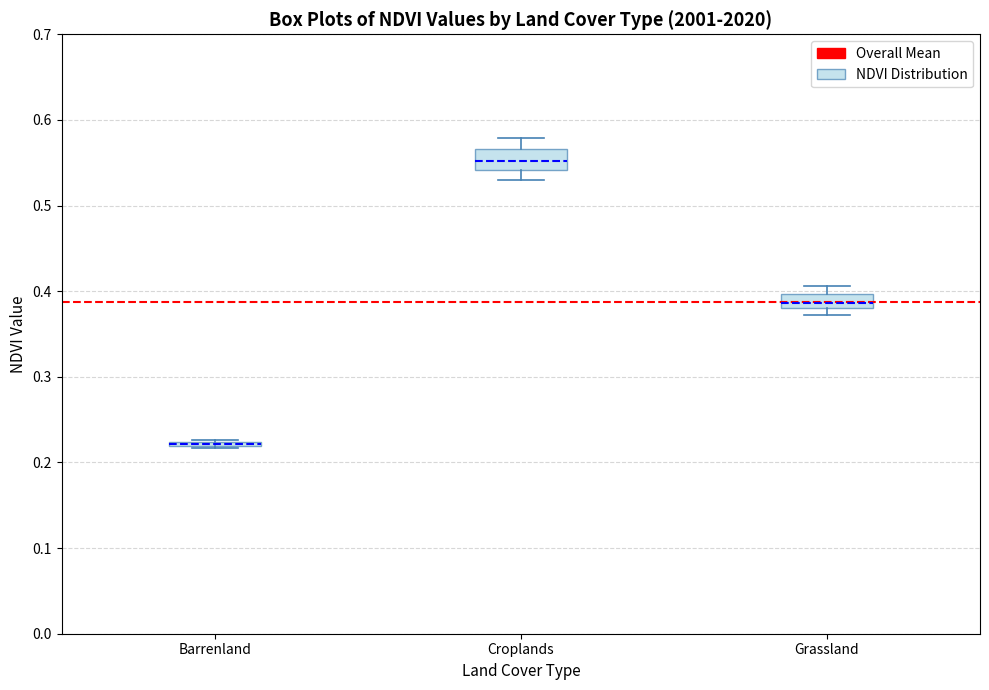

Reading left to right, read every box against the y-axis: the position of its median line, the range the box covers, and the ends of its whiskers. The values are not printed on the chart, so give them approximately, as read against the axis.

Barrenland: box collapsed to a line at 0.22, whiskers 0.22 to 0.23
Croplands: median 0.55, box 0.54 to 0.57, whiskers 0.53 to 0.58
Grassland: median 0.39, box 0.38 to 0.40, whiskers 0.37 to 0.41